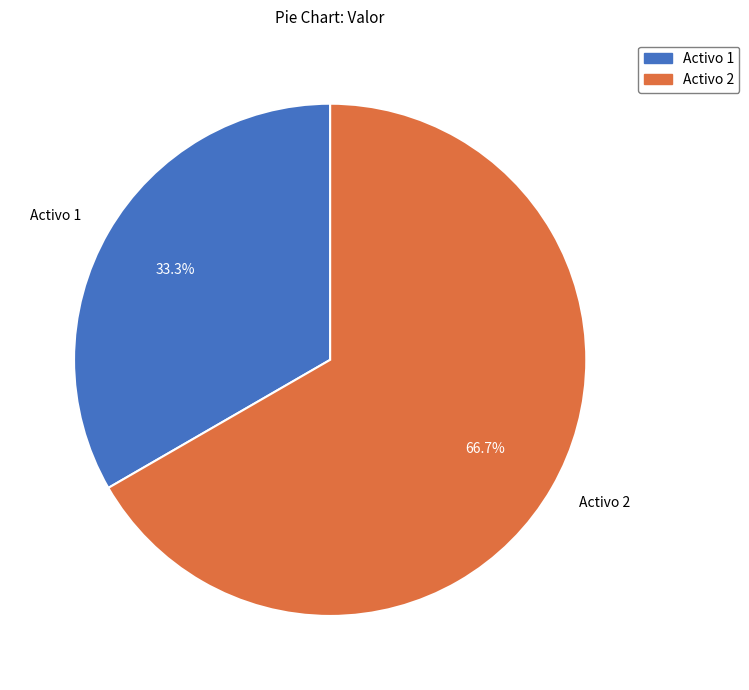

Is Activo 2 the majority of the pie?

Yes